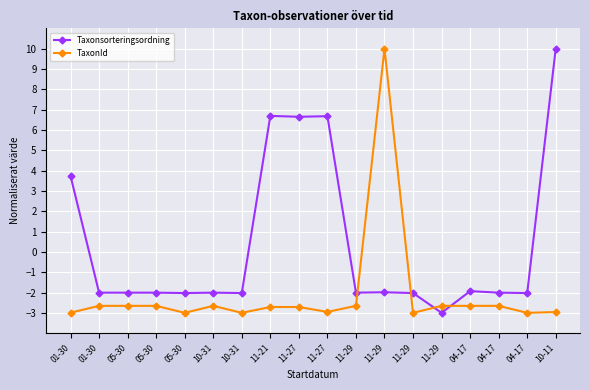

How many data points in TaxonId are above -2?

1